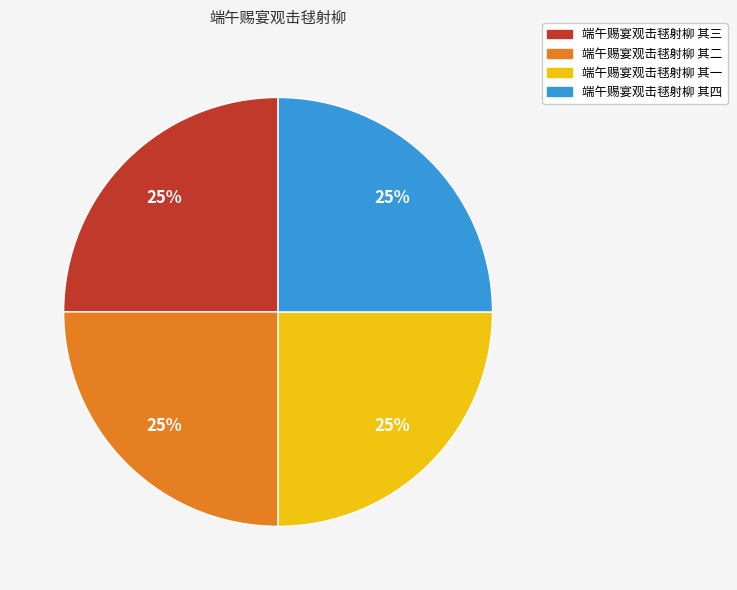

Count the number of slices in the pie.

4